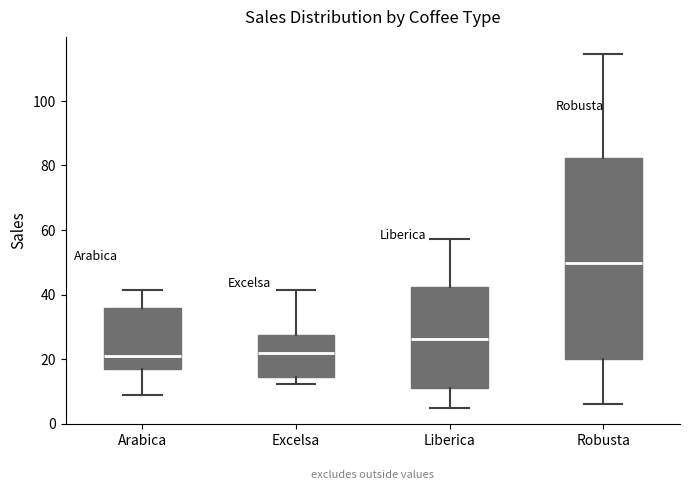

Where does the median line of the box for Arabica sit on the y-axis? The values are not printed on the chart, so give them approximately, as read against the axis.

22